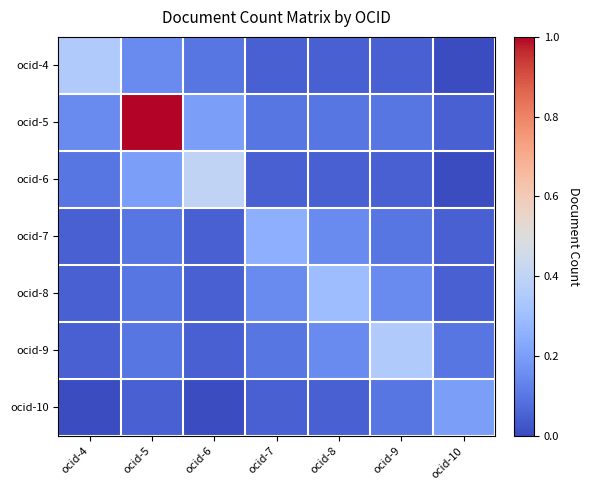

Reading left to right, list all the values displayed in this chart.

ocid-4: ocid-4=0.3	ocid-5=0.1	ocid-6=0.1	ocid-7=0.1	ocid-8=0.1	ocid-9=0.1	ocid-10=0.0
ocid-5: ocid-4=0.1	ocid-5=1.0	ocid-6=0.2	ocid-7=0.1	ocid-8=0.1	ocid-9=0.1	ocid-10=0.1
ocid-6: ocid-4=0.1	ocid-5=0.2	ocid-6=0.4	ocid-7=0.1	ocid-8=0.1	ocid-9=0.1	ocid-10=0.0
ocid-7: ocid-4=0.1	ocid-5=0.1	ocid-6=0.1	ocid-7=0.2	ocid-8=0.1	ocid-9=0.1	ocid-10=0.1
ocid-8: ocid-4=0.1	ocid-5=0.1	ocid-6=0.1	ocid-7=0.1	ocid-8=0.3	ocid-9=0.1	ocid-10=0.1
ocid-9: ocid-4=0.1	ocid-5=0.1	ocid-6=0.1	ocid-7=0.1	ocid-8=0.1	ocid-9=0.3	ocid-10=0.1
ocid-10: ocid-4=0.0	ocid-5=0.1	ocid-6=0.0	ocid-7=0.1	ocid-8=0.1	ocid-9=0.1	ocid-10=0.2